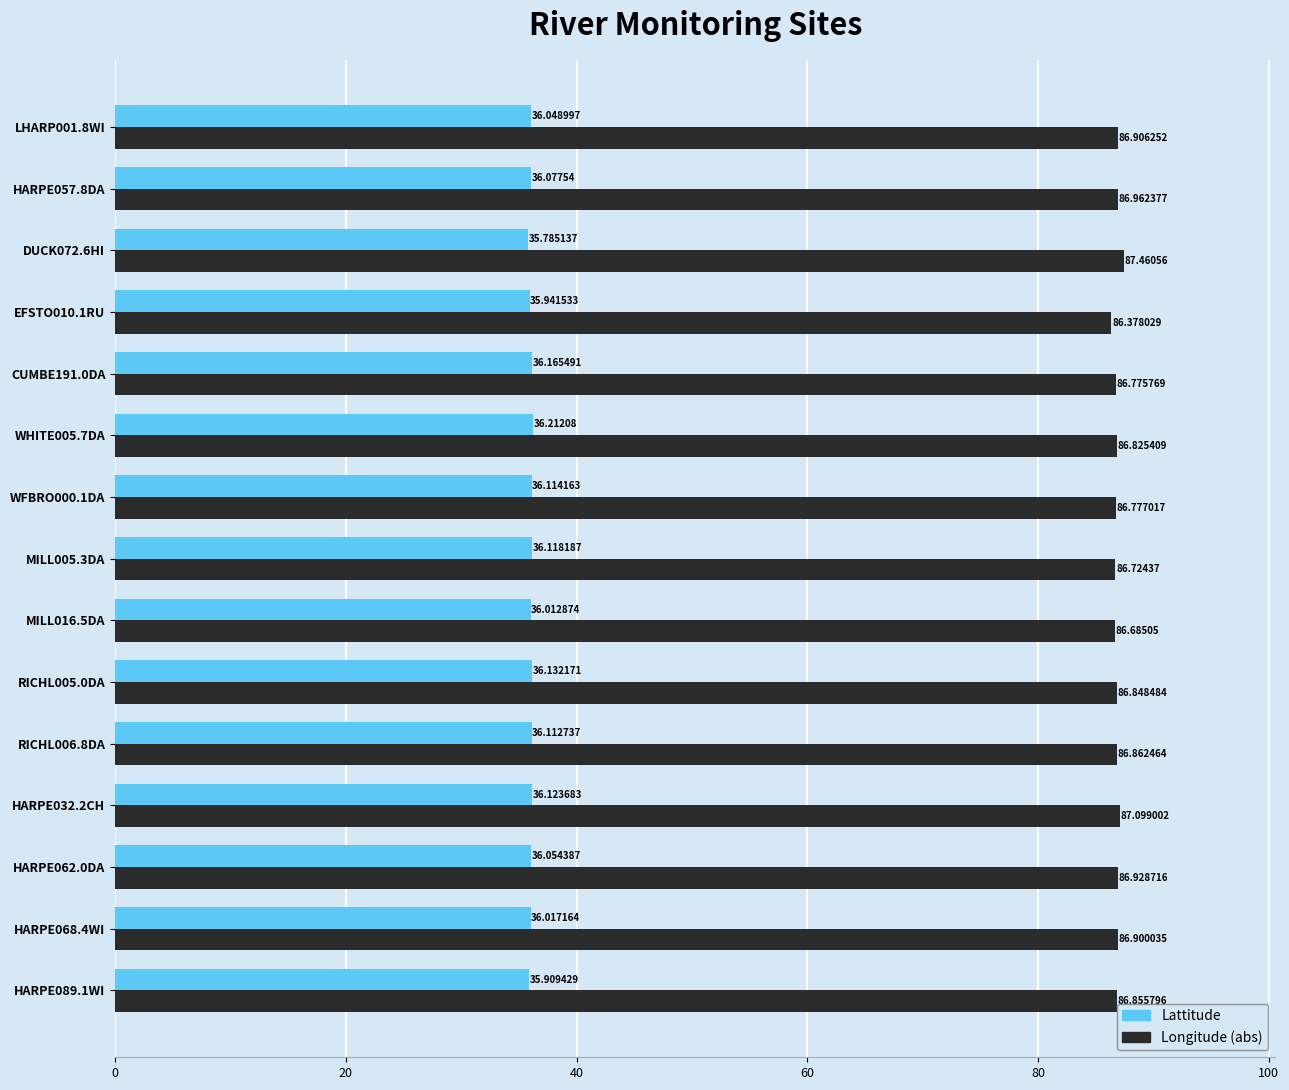

Rank the series by their average value, from lowest to highest.

Lattitude, Longitude (abs)